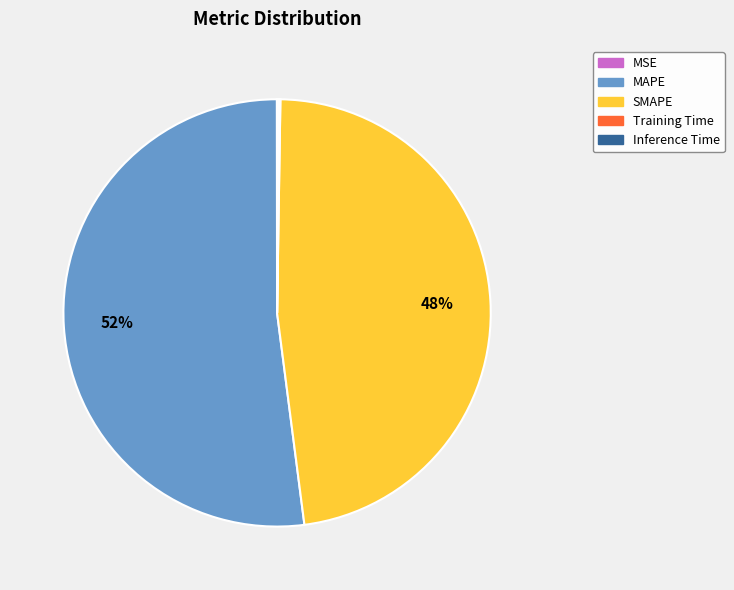

The MAPE slice represents 52% of the pie. True or false?

True